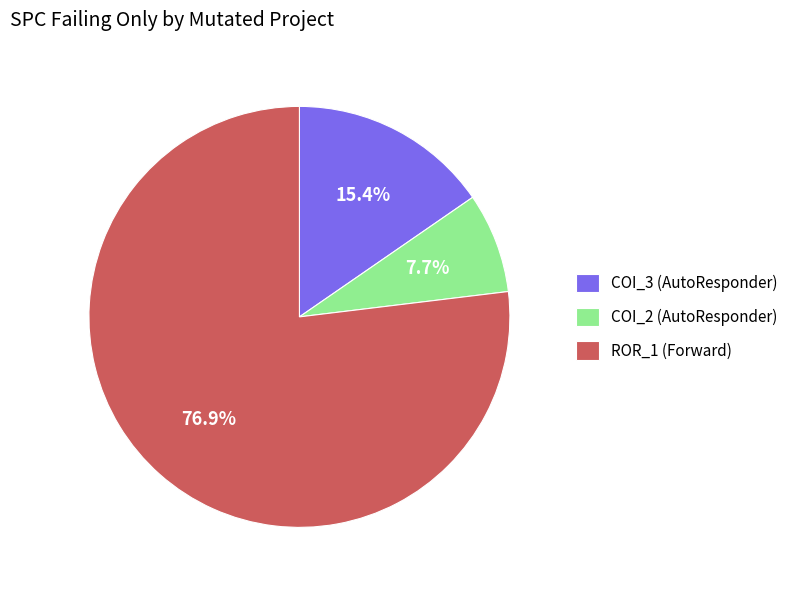

Which category has the smallest portion of the pie?

COI_2 (AutoResponder)